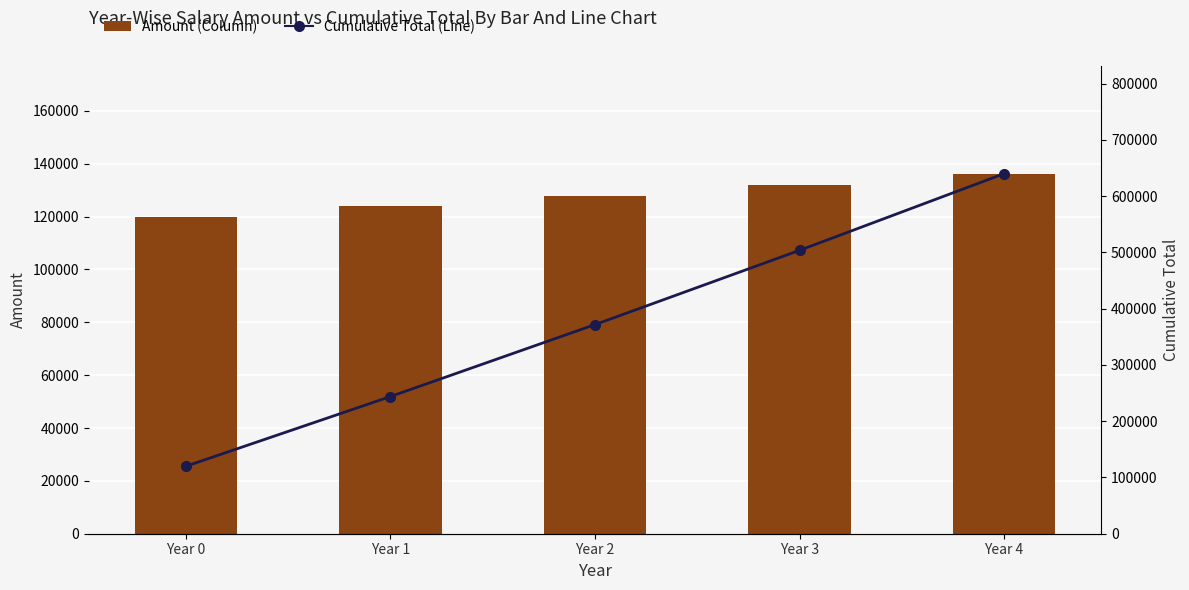

How many data points in Cumulative Total are less than 371744?

2